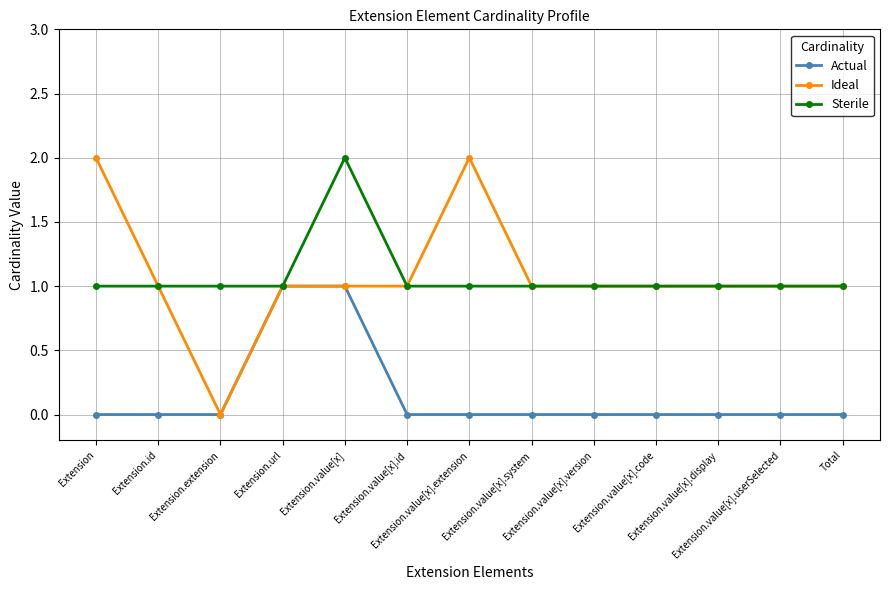

Which series has the widest spread of values?

Ideal